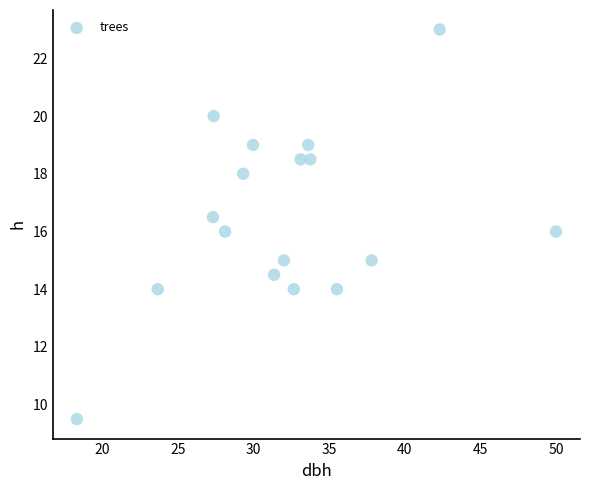

What is the range of X values (max minus min)?

31.7